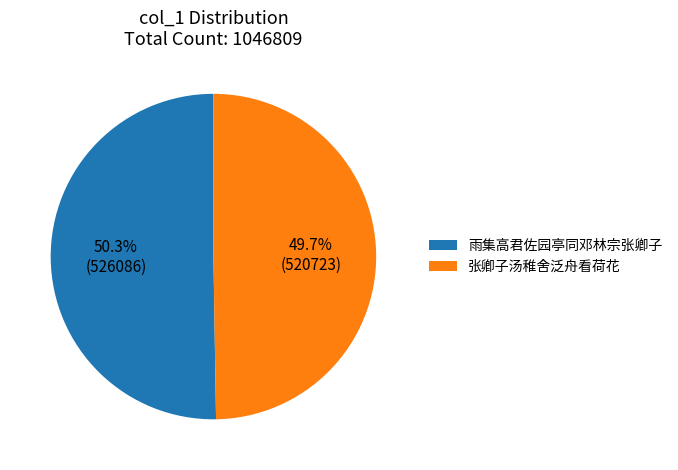

Approximately how many times larger is the value at 张卿子汤稚舍泛舟看荷花 compared to 雨集高君佐园亭同邓林宗张卿子?

1.0